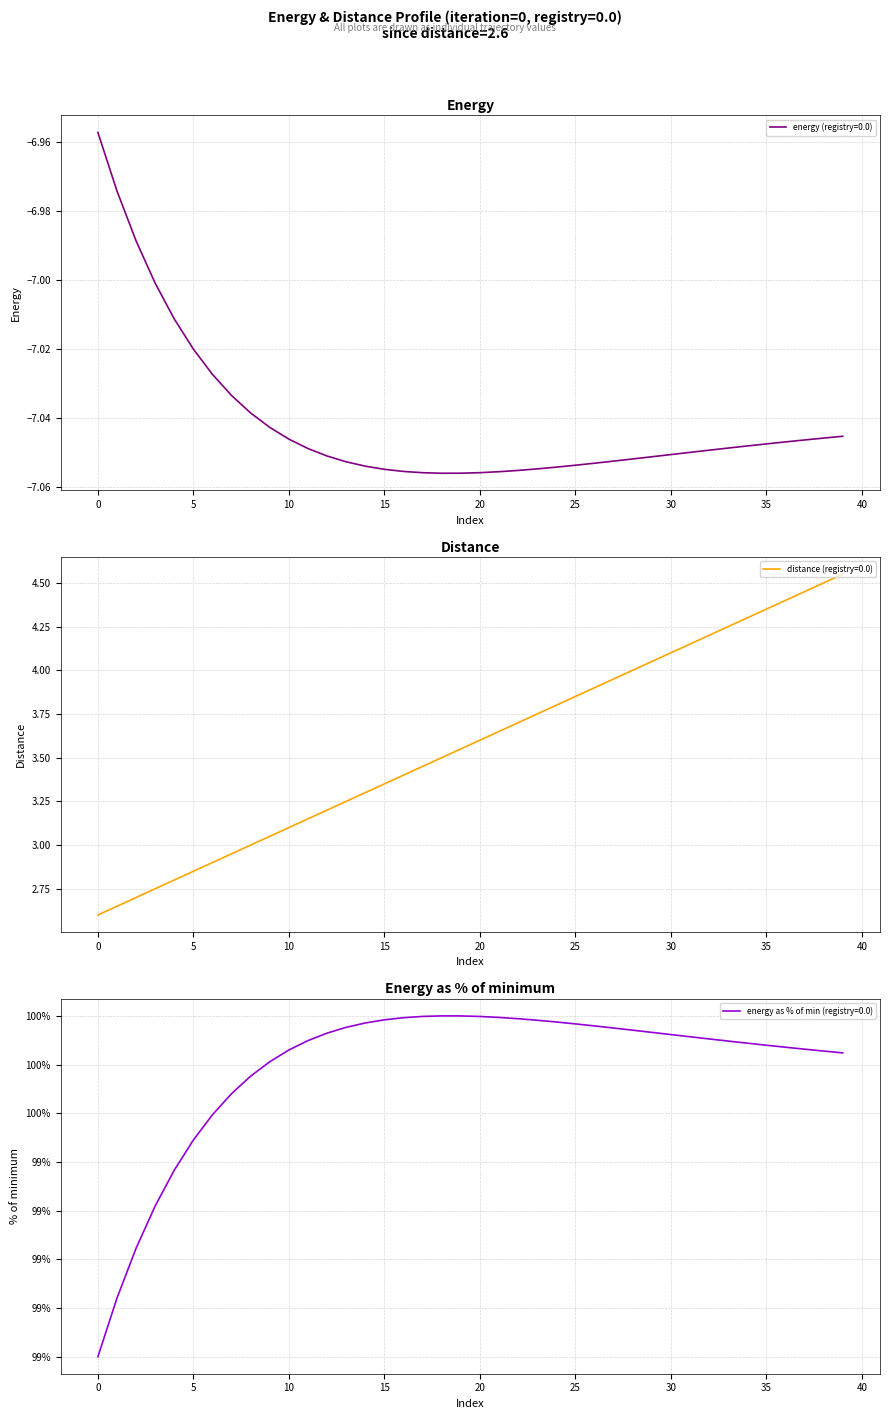

True or false: energy (registry=0.0) has a value of -11.4 at 5.

False